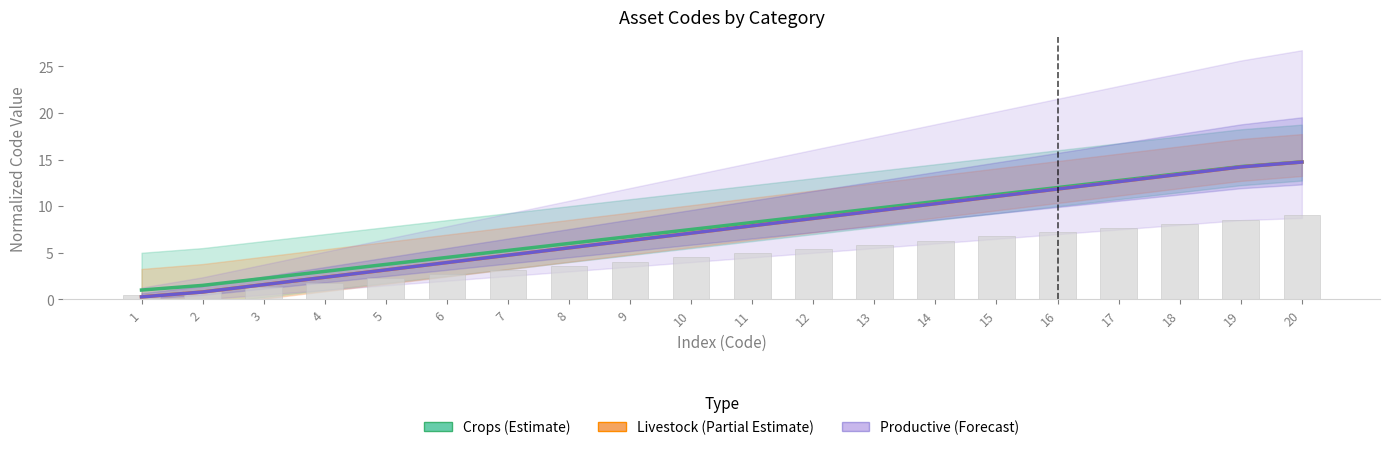

True or false: Productive (Forecast) has a value of 1.4 at 9.

False